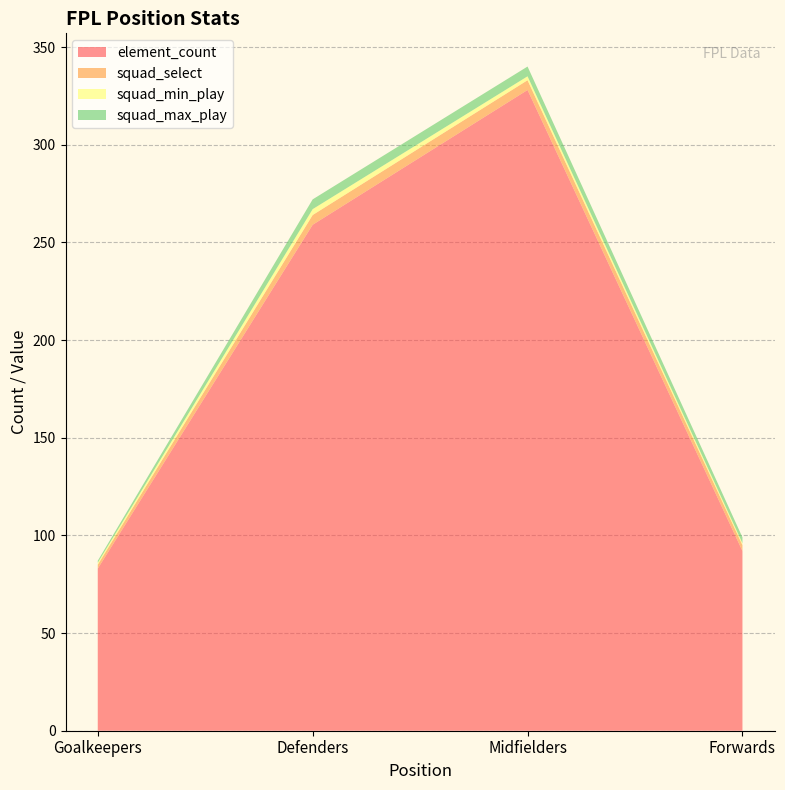

Reading right to left, extract all data points from this chart.

element_count: Forwards=92	Midfielders=328	Defenders=259	Goalkeepers=83
squad_select: Forwards=3	Midfielders=5	Defenders=5	Goalkeepers=2
squad_min_play: Forwards=1	Midfielders=2	Defenders=3	Goalkeepers=1
squad_max_play: Forwards=3	Midfielders=5	Defenders=5	Goalkeepers=1